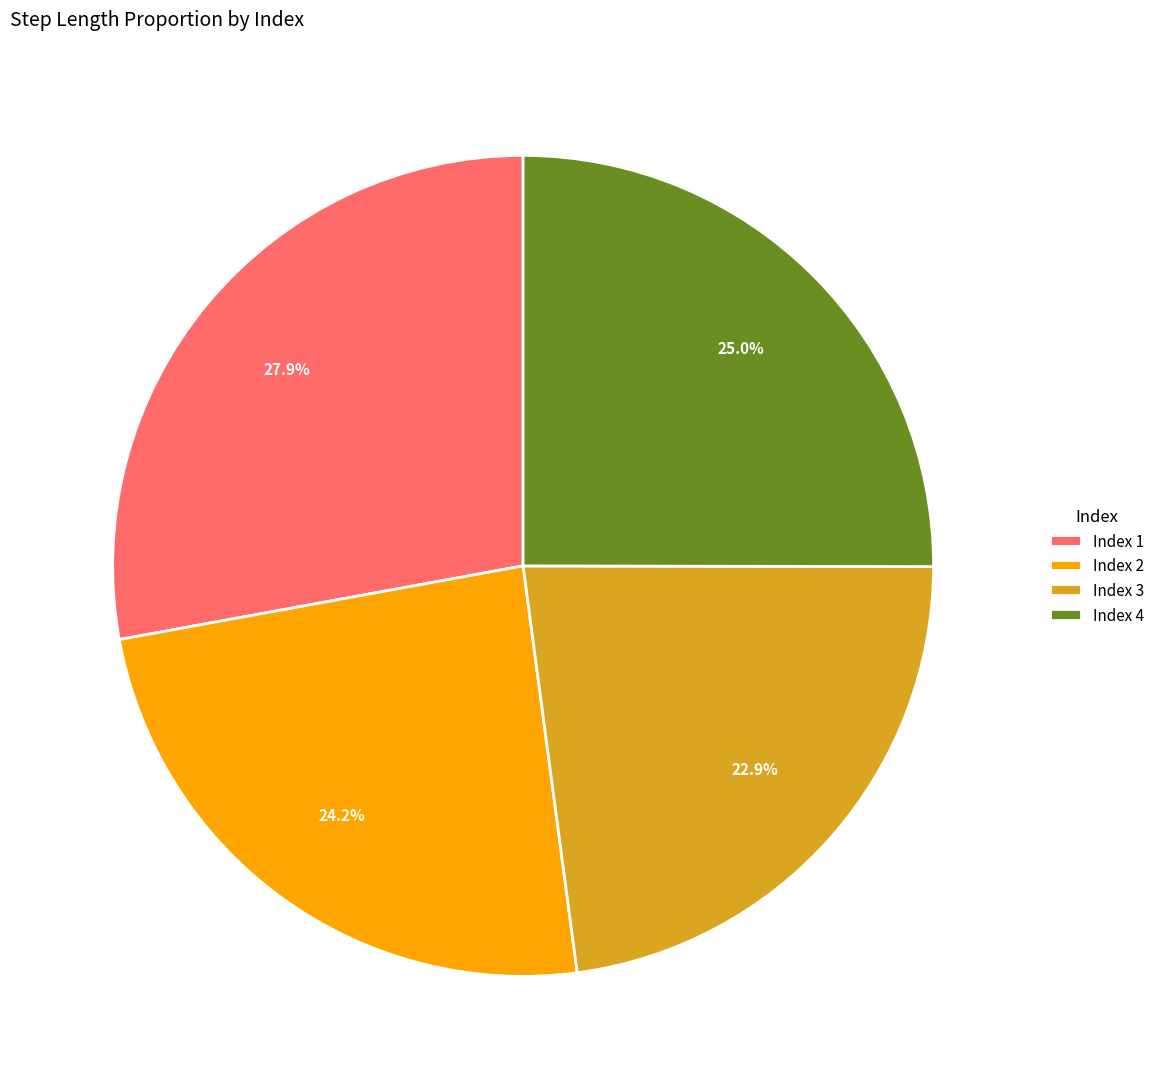

Rank the categories by value from highest to lowest.

Index 1, Index 4, Index 2, Index 3